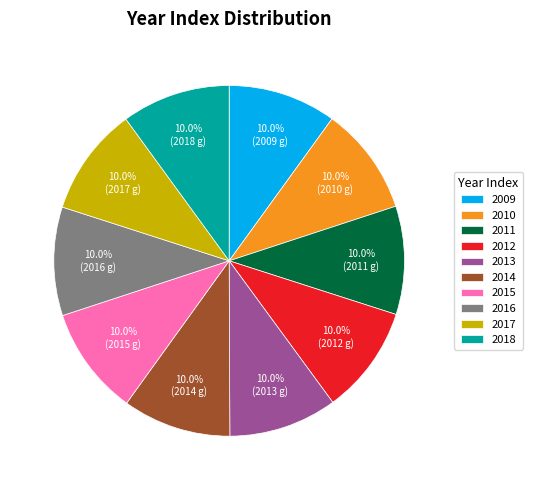

Combined, what portion of the pie is 2012 and 2011?

20.0%